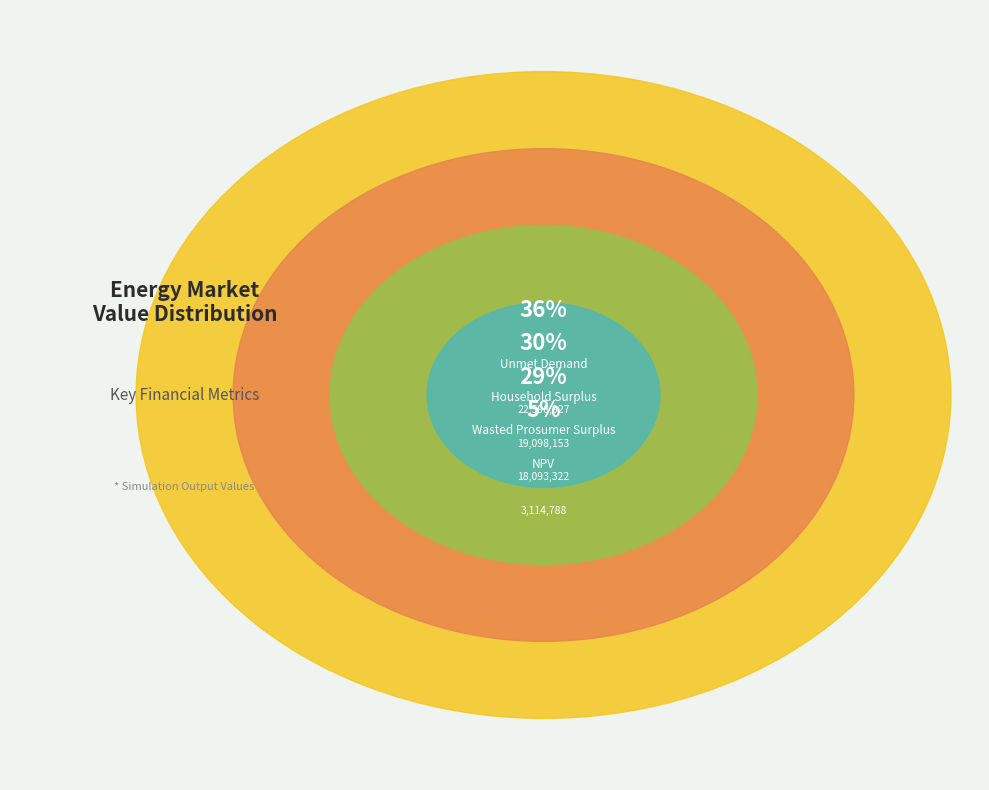

Is there a majority slice in this chart?

No